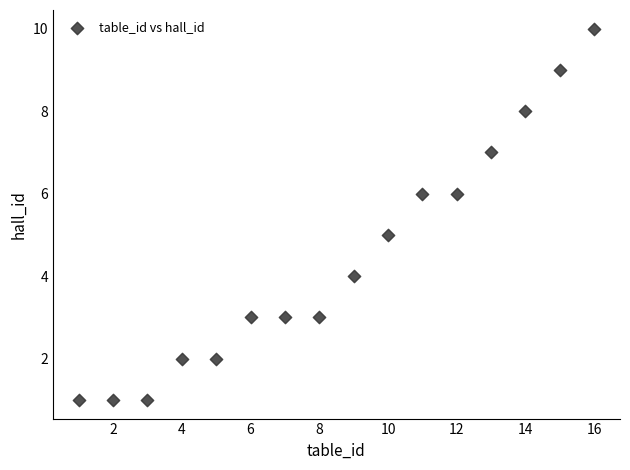

What is the range of X values (max minus min)?

15